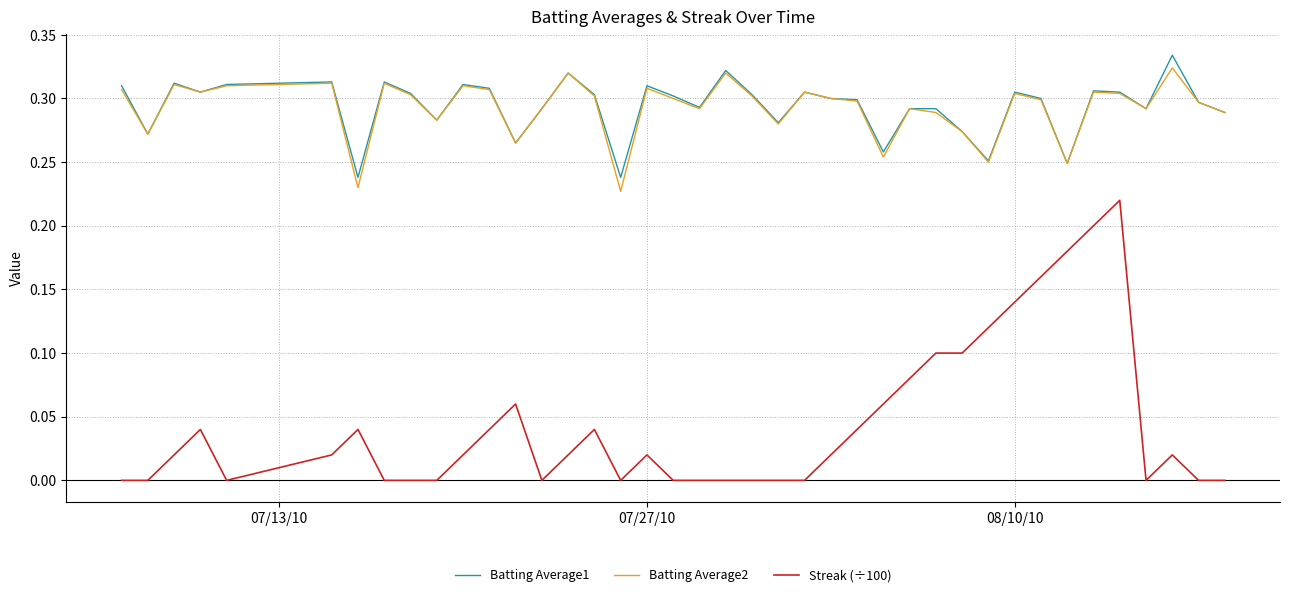

Which series has the largest range (max minus min)?

Streak (÷100)